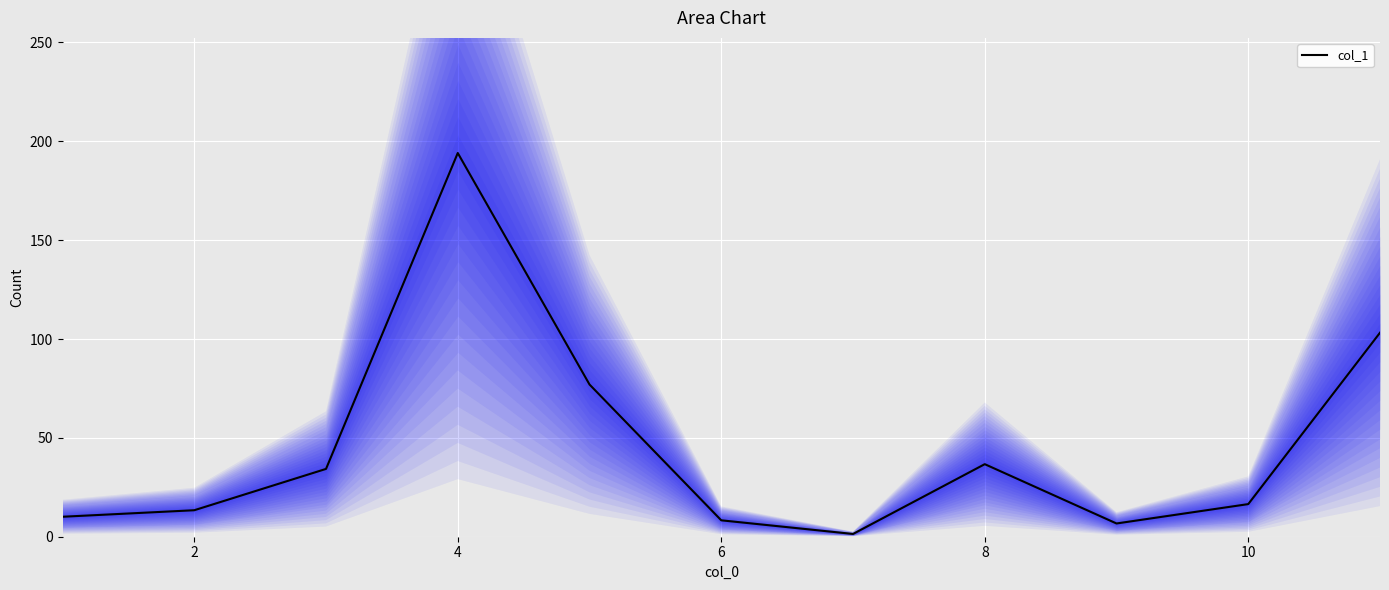

Is it true that col_1 equals 36.7 at 8?

True